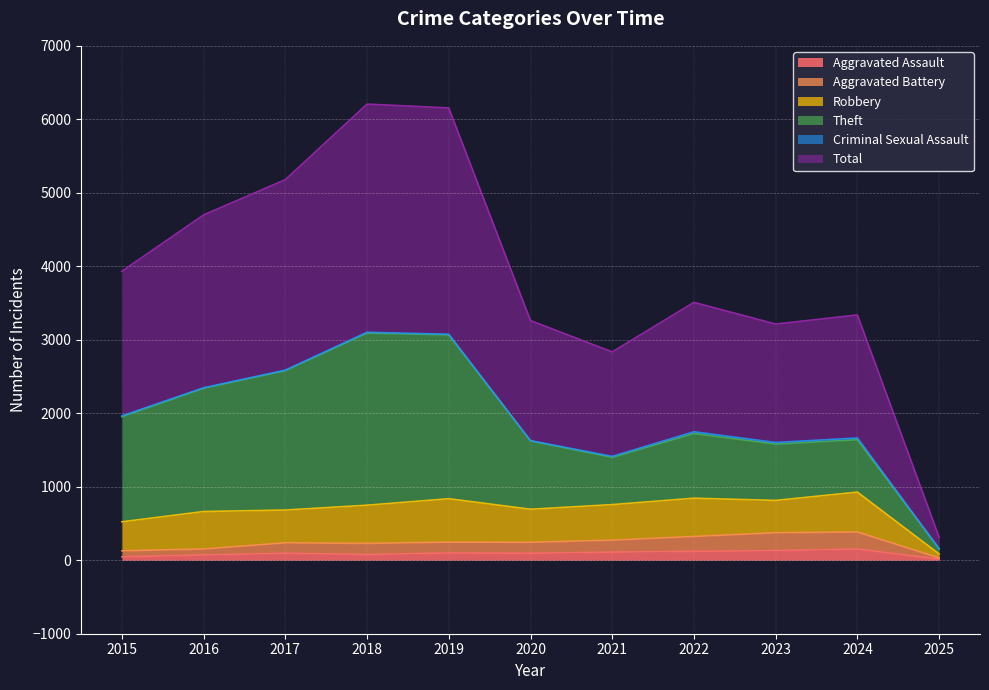

What is the sum of all Total values?

42643